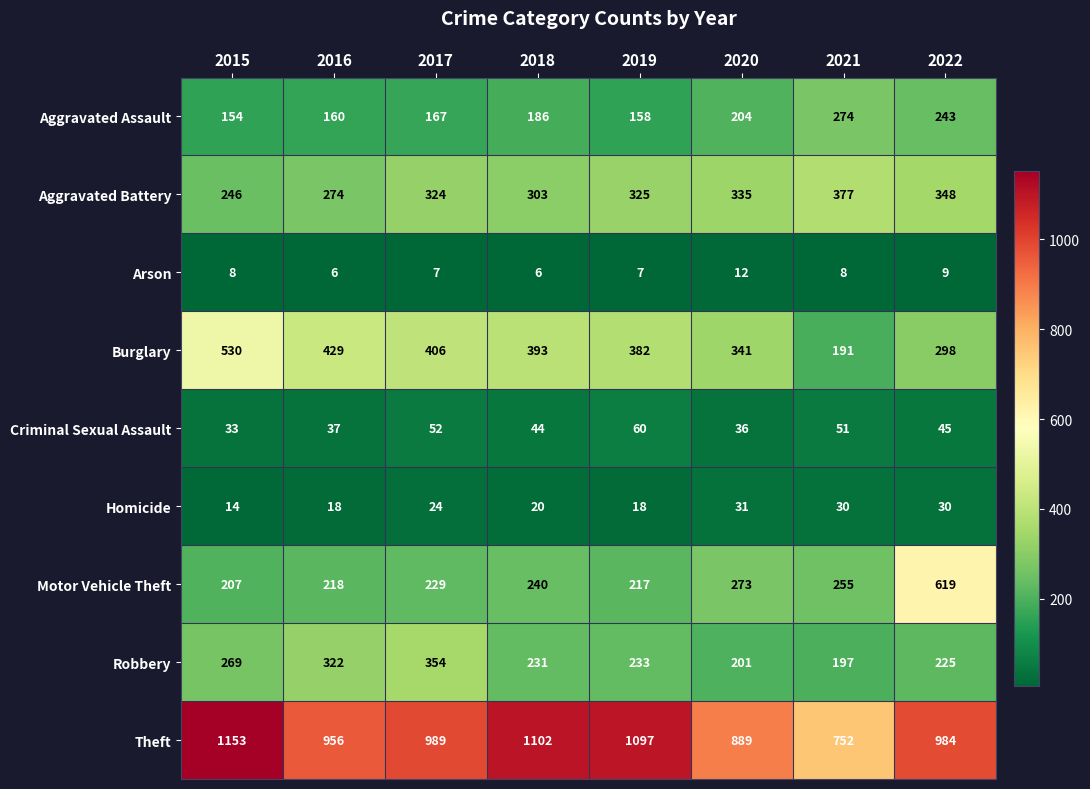

The Arson series shows 11 at 2016. True or false?

False